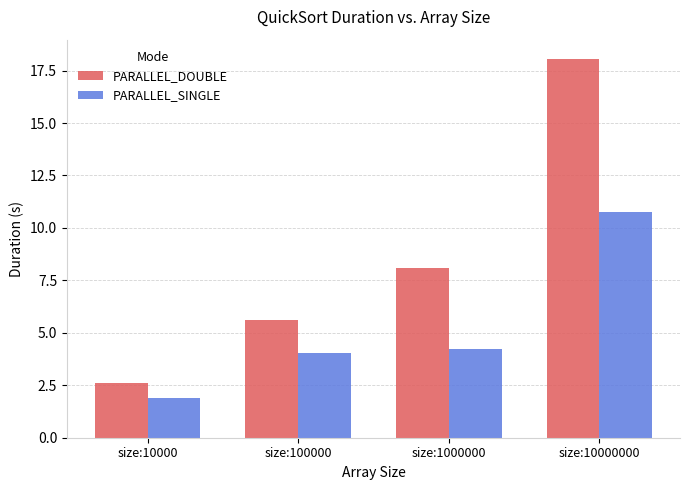

List the labels in order of PARALLEL_SINGLE value, smallest first.

size:10000, size:100000, size:1000000, size:10000000